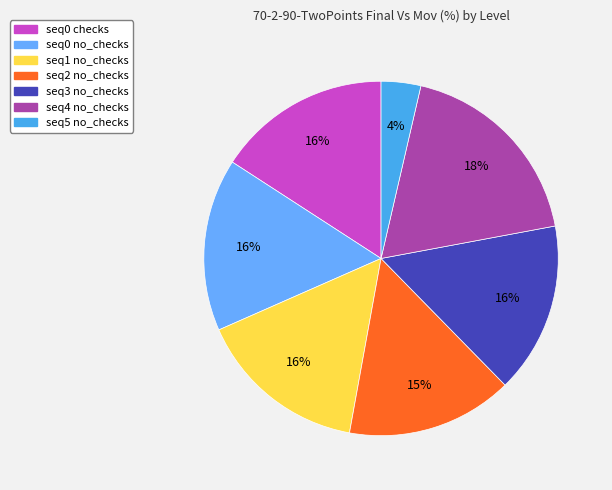

How many segments does this pie chart have?

7